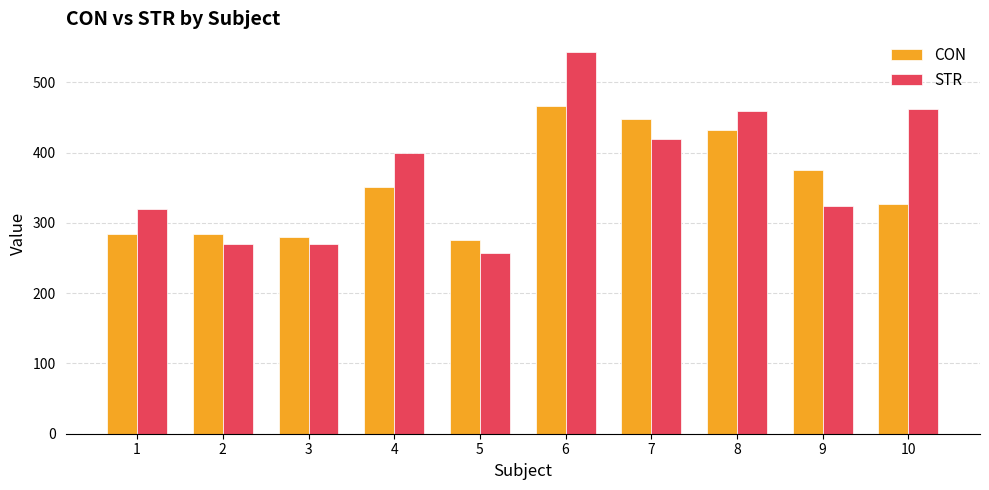

What is the spread (max minus min) of values at 2?

15.3